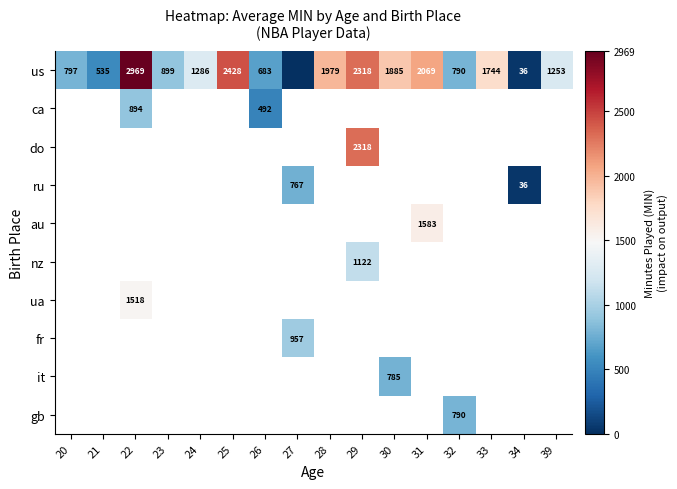

Is it true that au equals 1583 at 31?

True